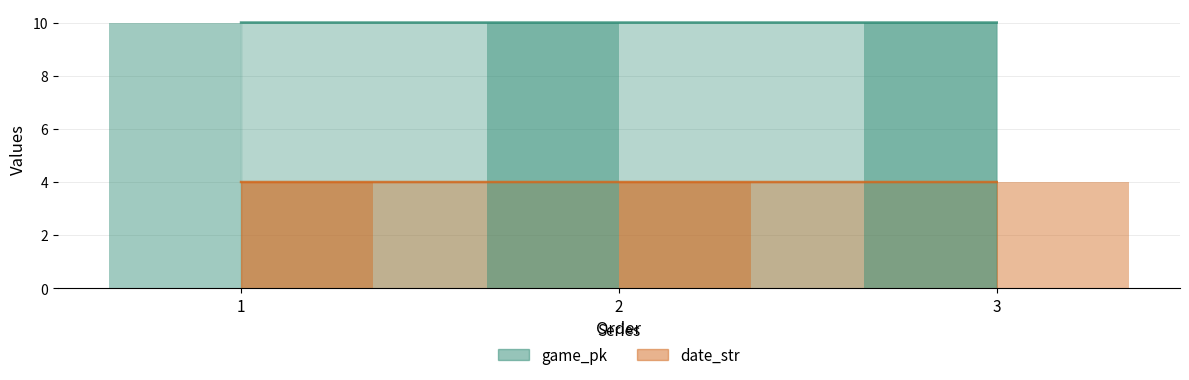

What is the minimum value for game_pk?

10.0